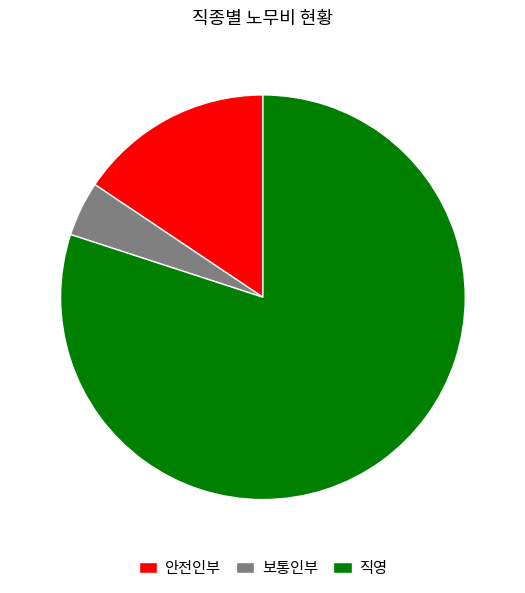

Which has a higher value, 직영 or 보통인부?

직영